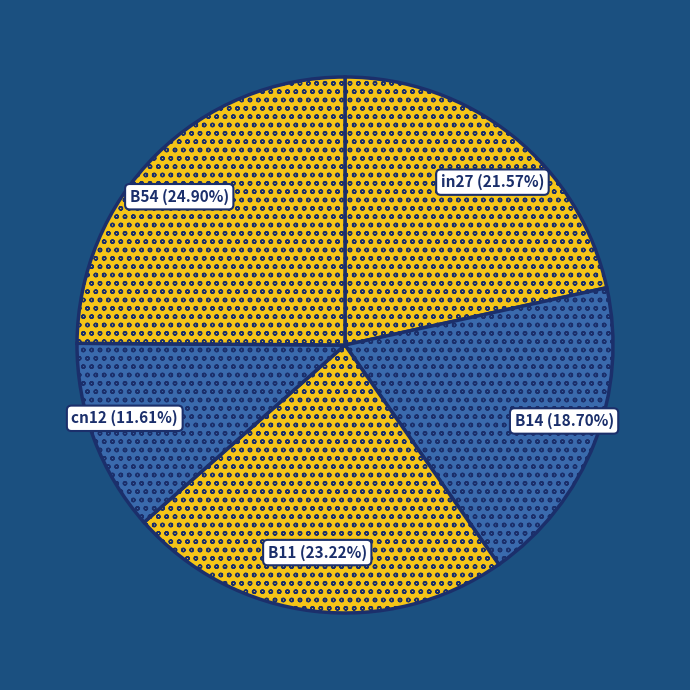

To the nearest percent, what is the difference between the largest and smallest slice percentages?

13%